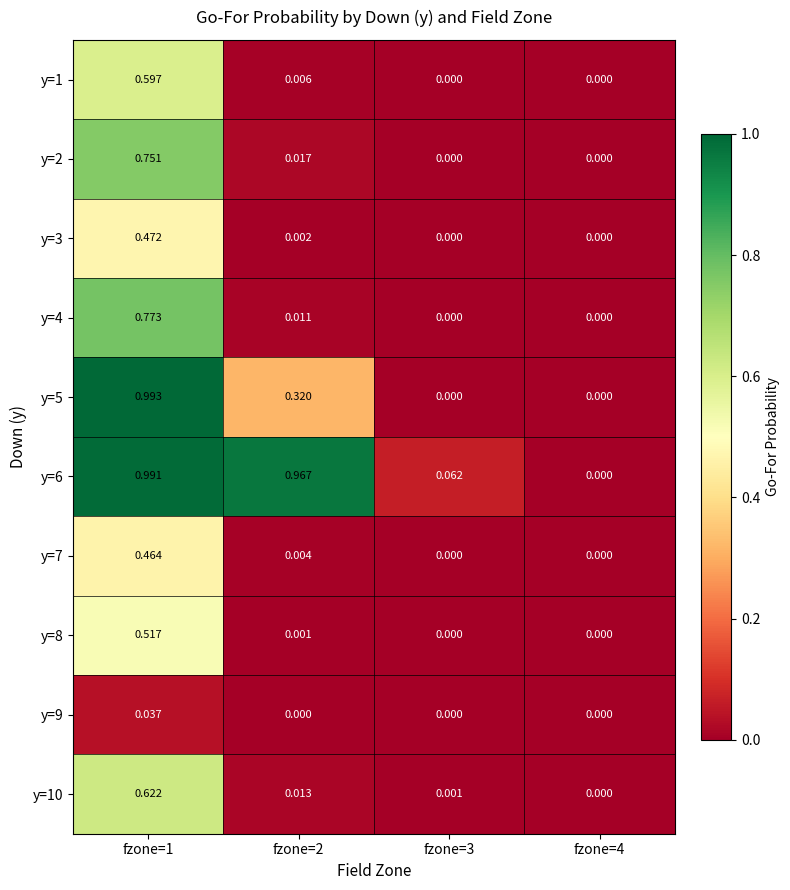

How many positive values does the y=5 series have?

2